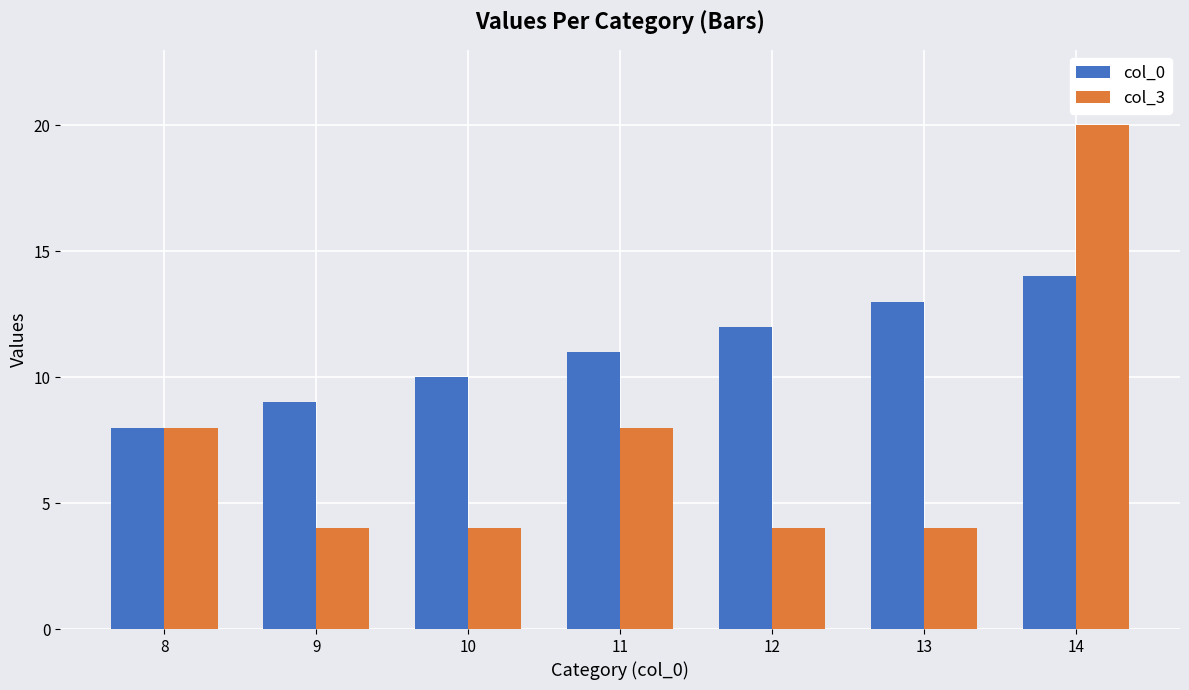

How many categories are shown in the chart?

7